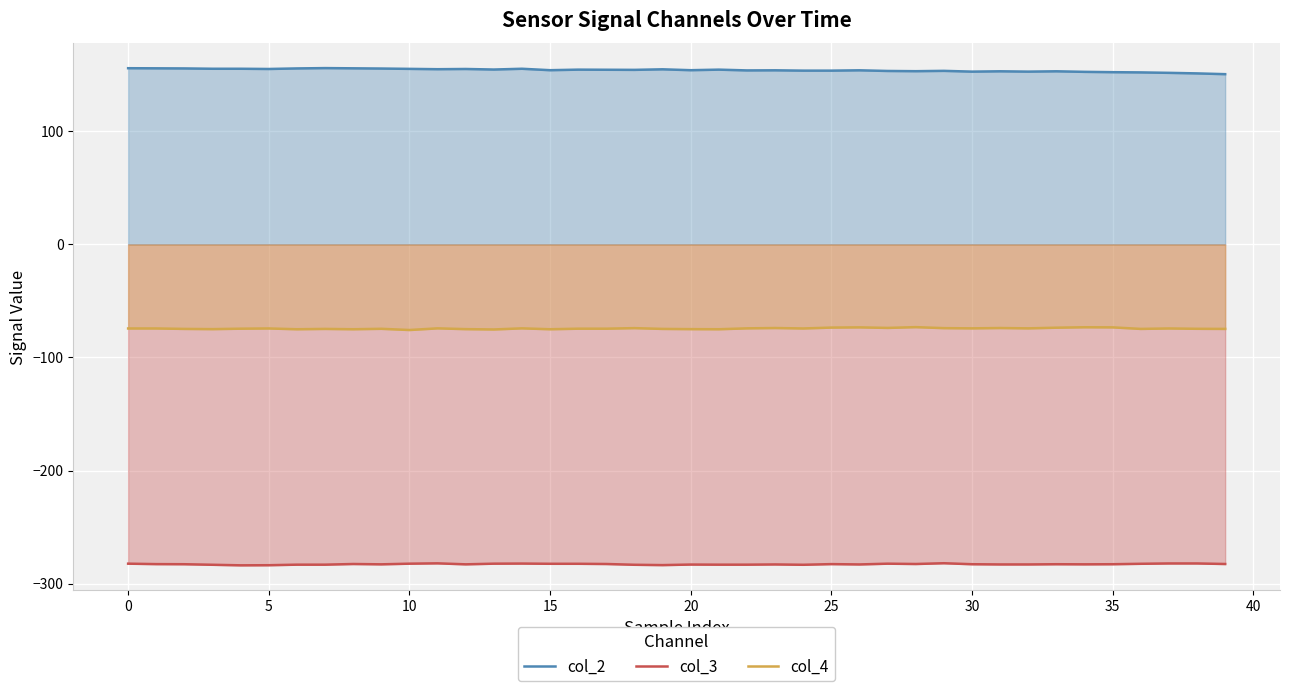

What is the label of the 25th point from the right?

15